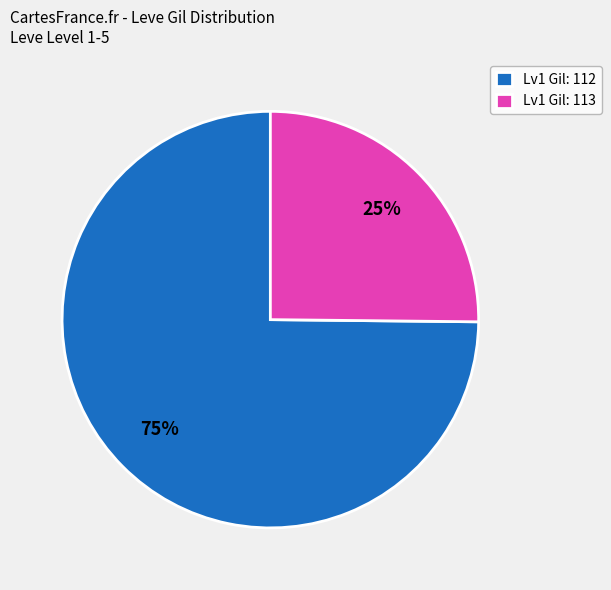

How many segments does this pie chart have?

2